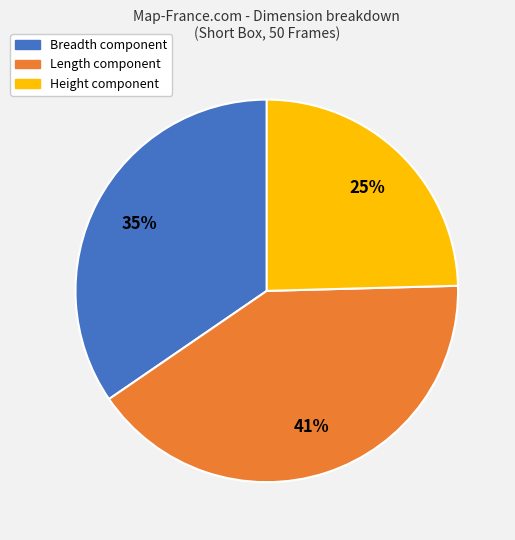

To the nearest percent, what percentage of the pie is Breadth?

35%